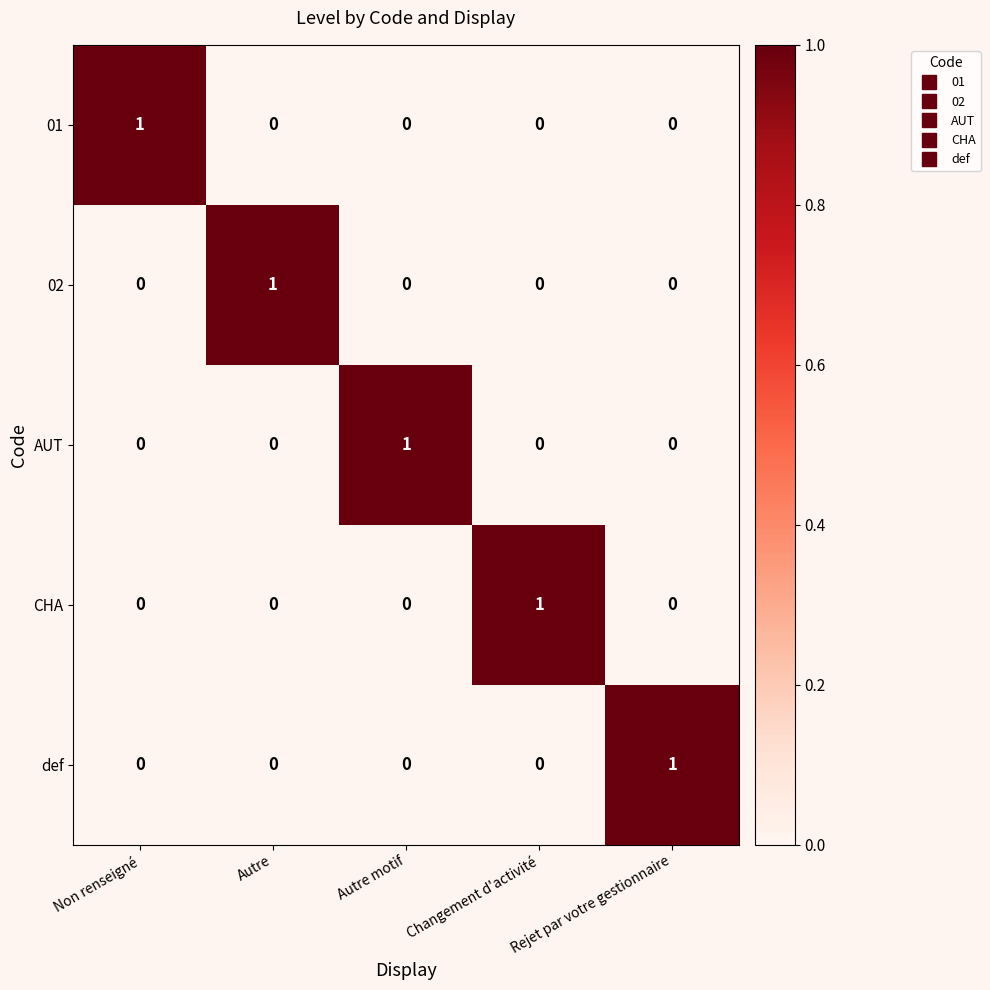

How many 01 values are between 0 and 1?

5